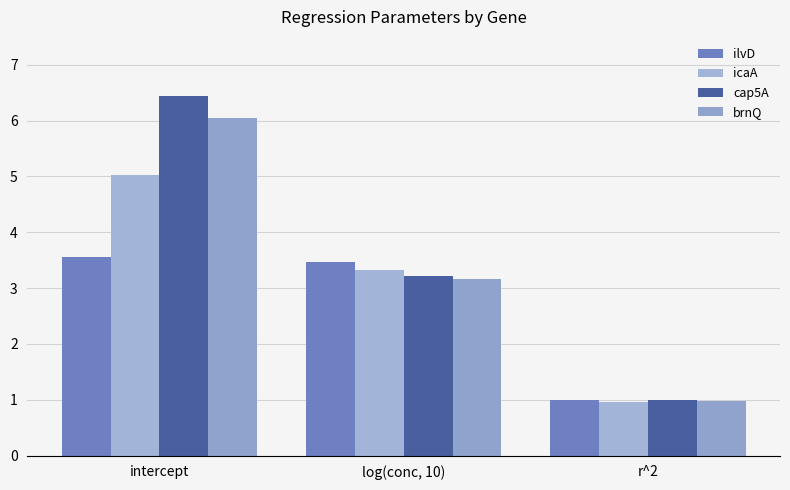

What position from the left is intercept?

1